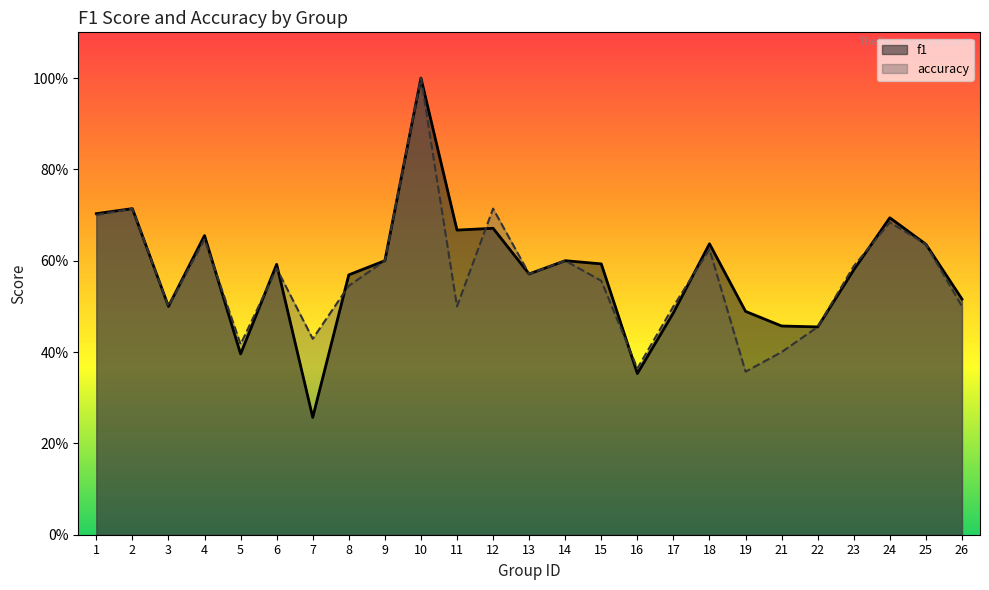

Does the chart display data point markers on the line(s)?

No